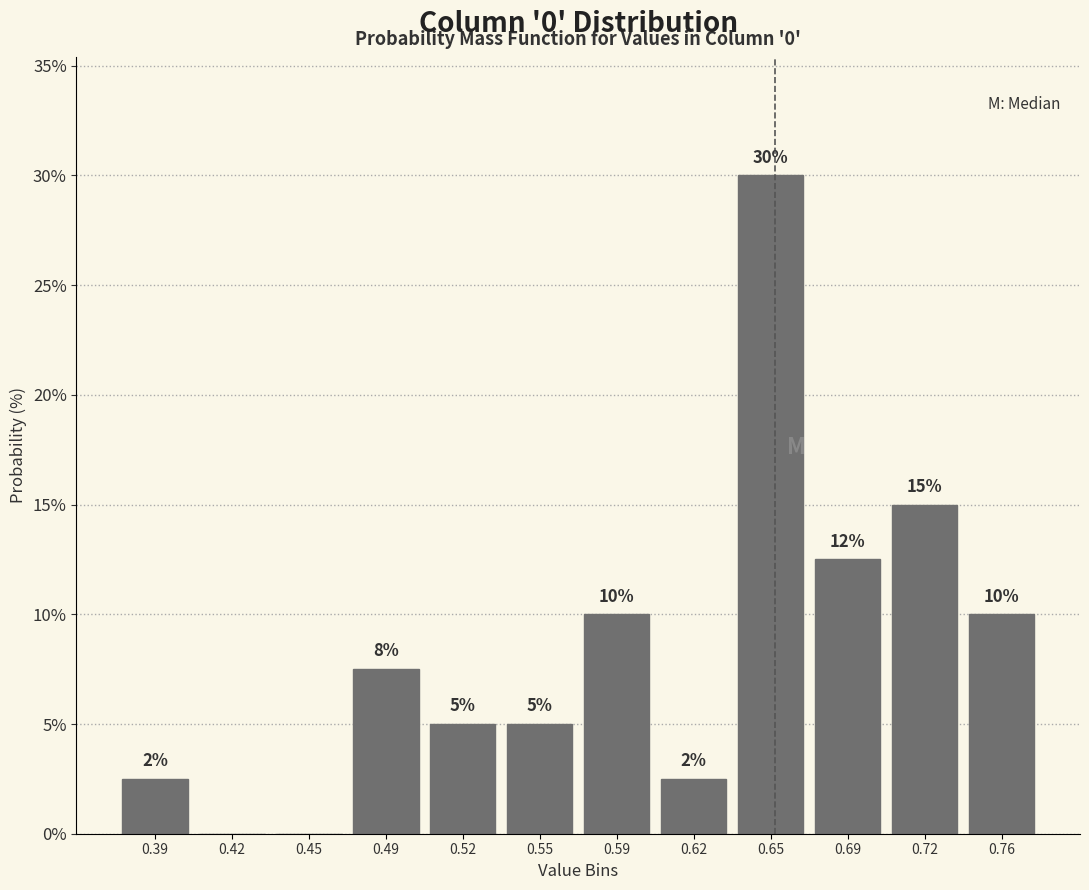

What is the change in value from 0.72 to 0.76?

-5.0